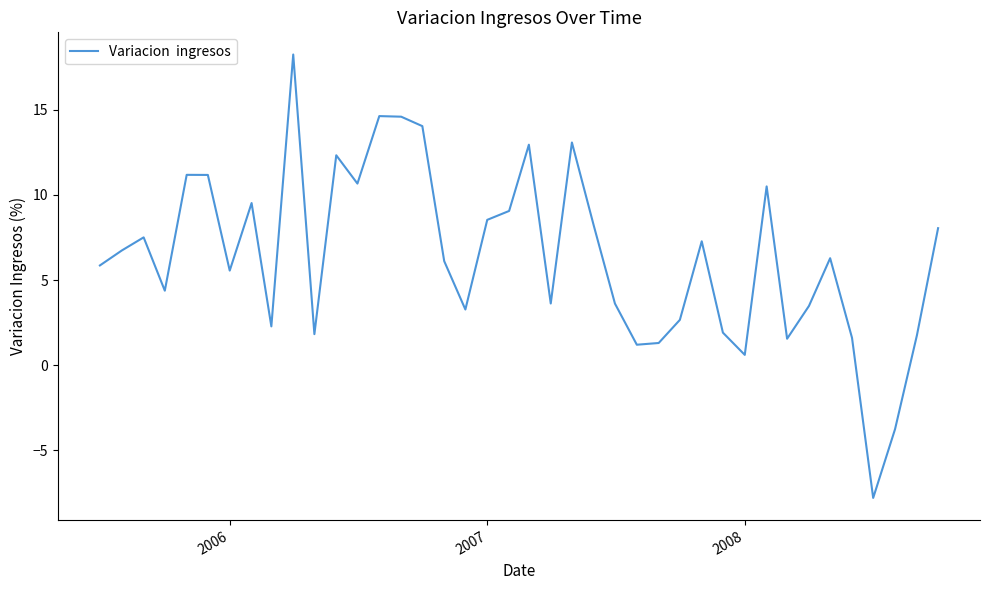

What is the difference between the maximum and minimum values?

26.0